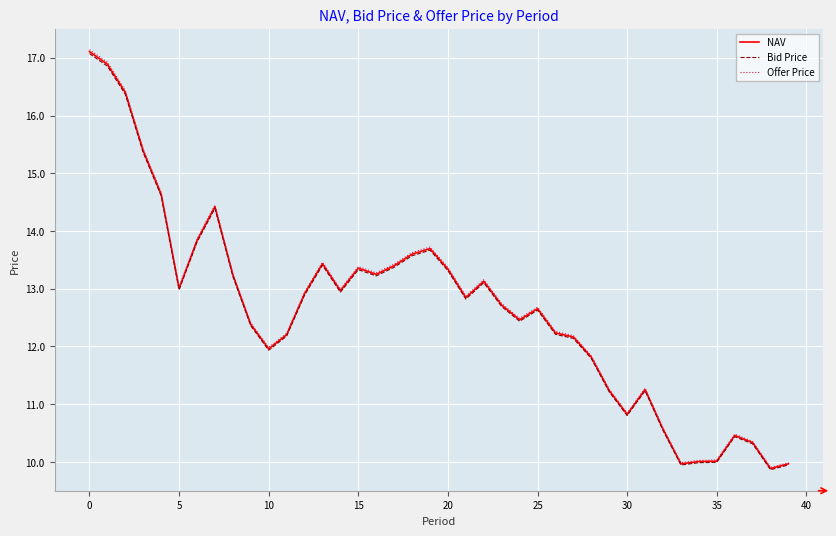

Which series has the largest range (max minus min)?

Offer Price